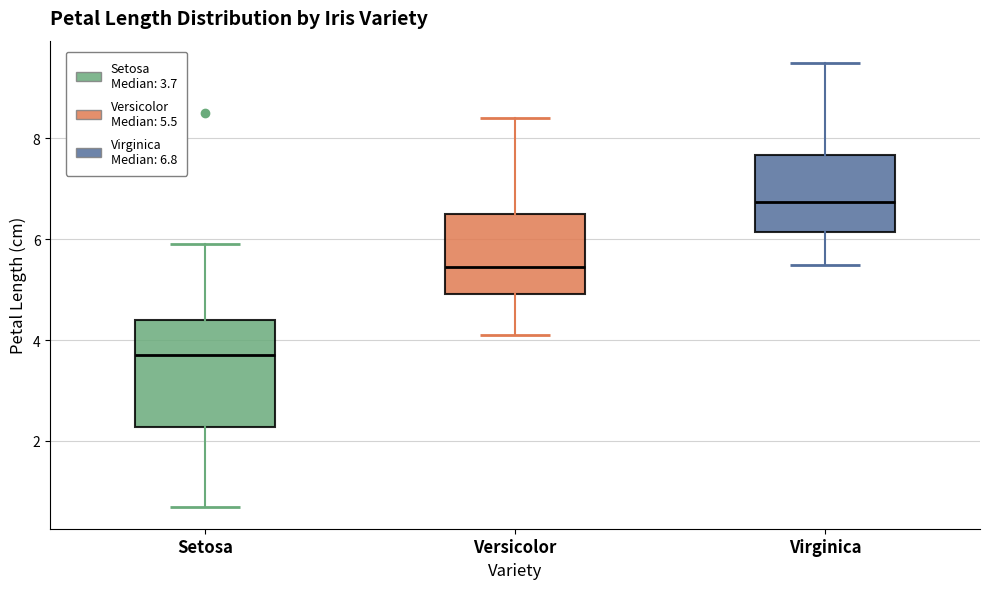

Which box's median line is the highest?

Virginica